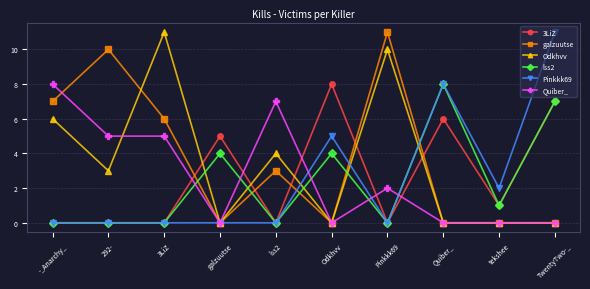

What position from the left is Odkhvv?

6